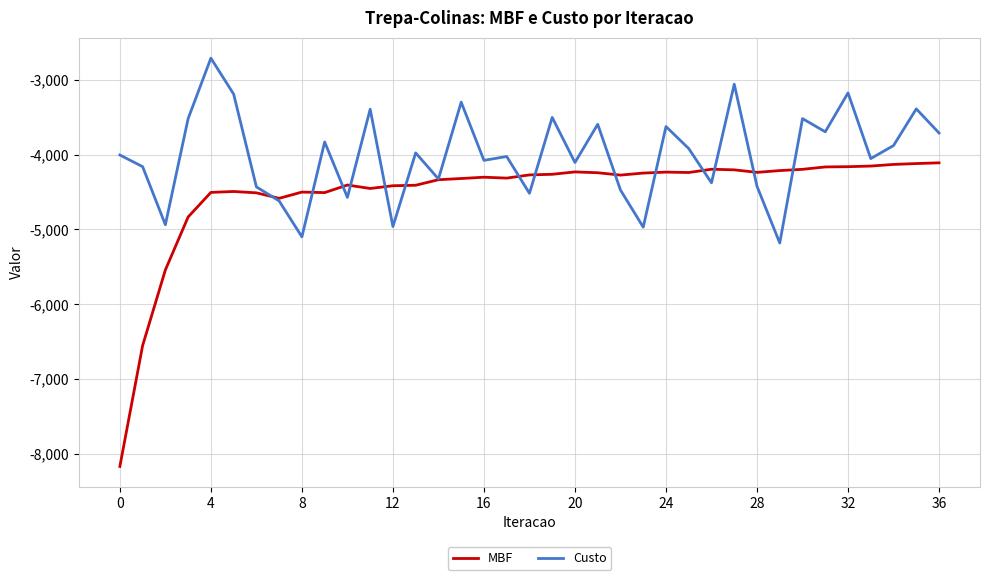

Does the chart have visible grid lines?

Yes